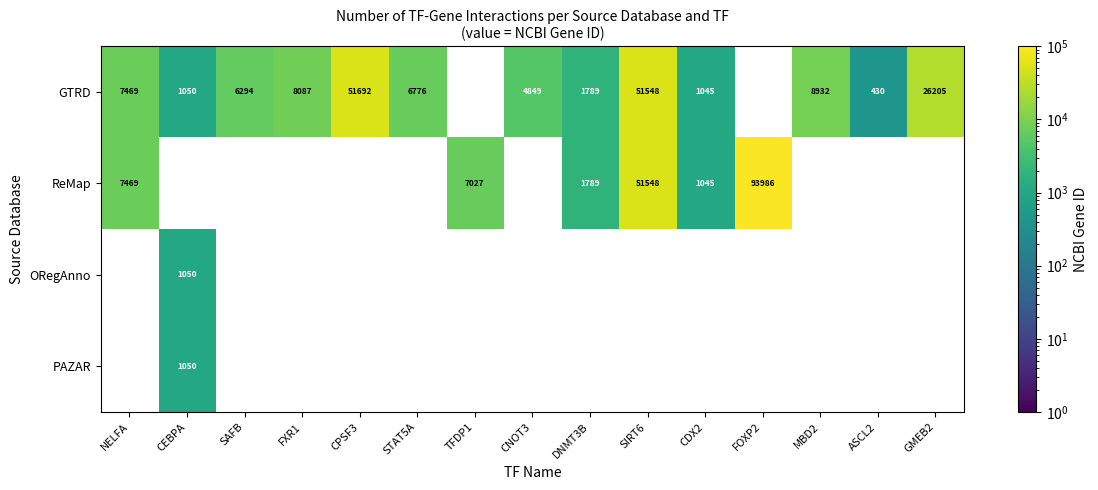

Is it true that GTRD equals 8087 at FXR1?

True